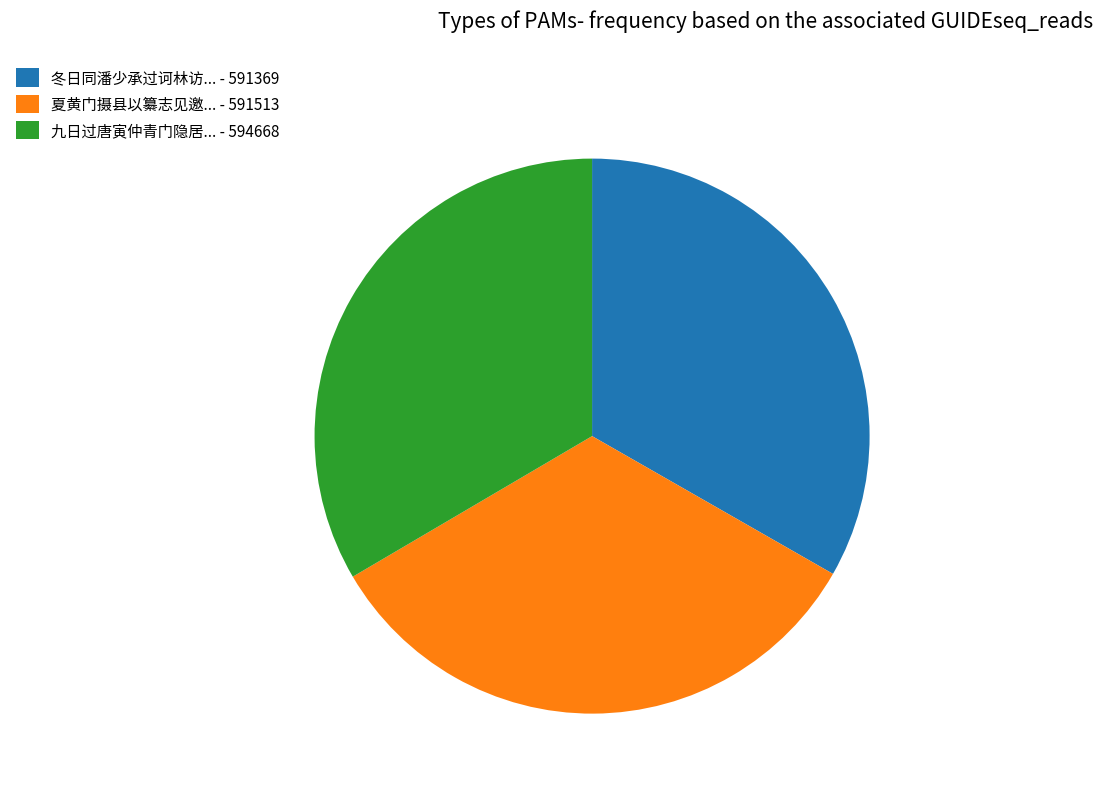

Combined, do 冬日同潘少承过诃林访... - 591369 and 夏黄门摄县以纂志见邀... - 591513 account for over 50%?

Yes